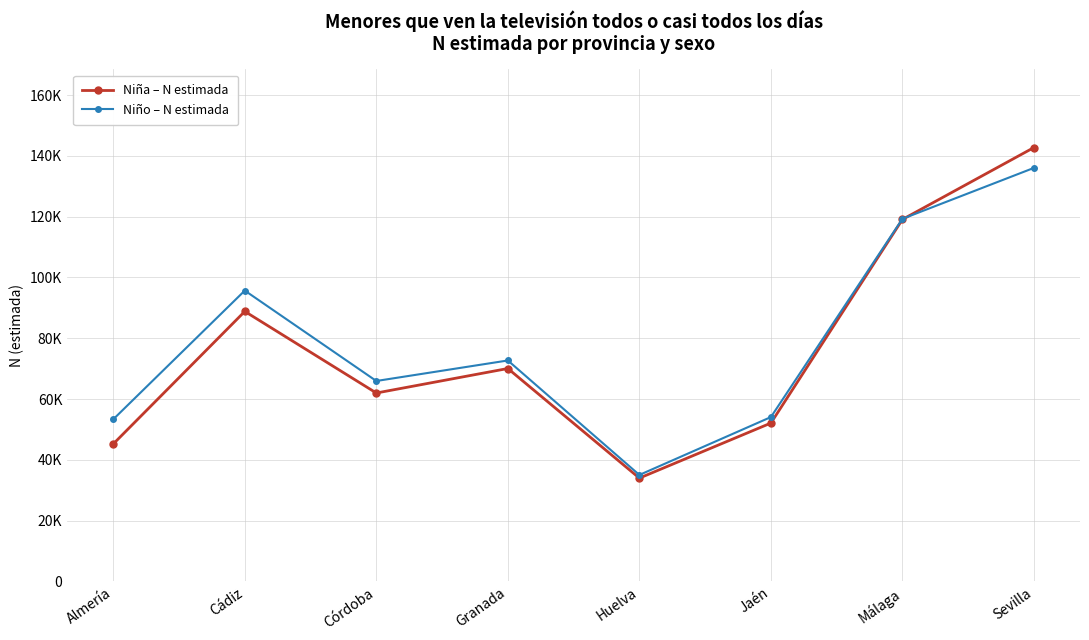

Where is the first local minimum for Niño – N estimada?

Córdoba